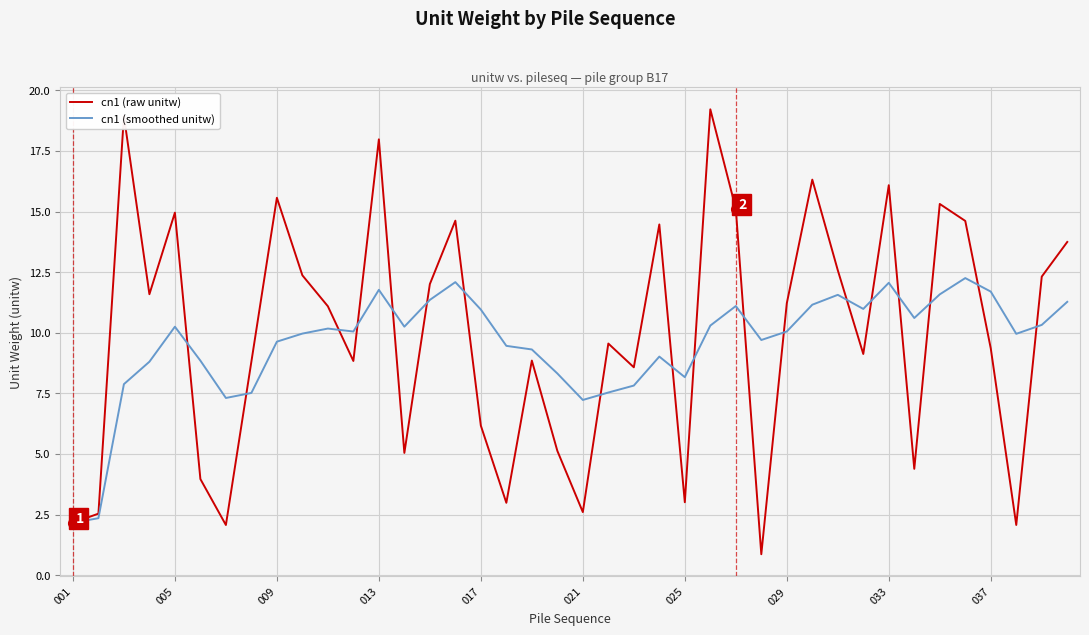

What is the difference between the second highest and second lowest values in the cn1 (smoothed unitw) series?

9.7